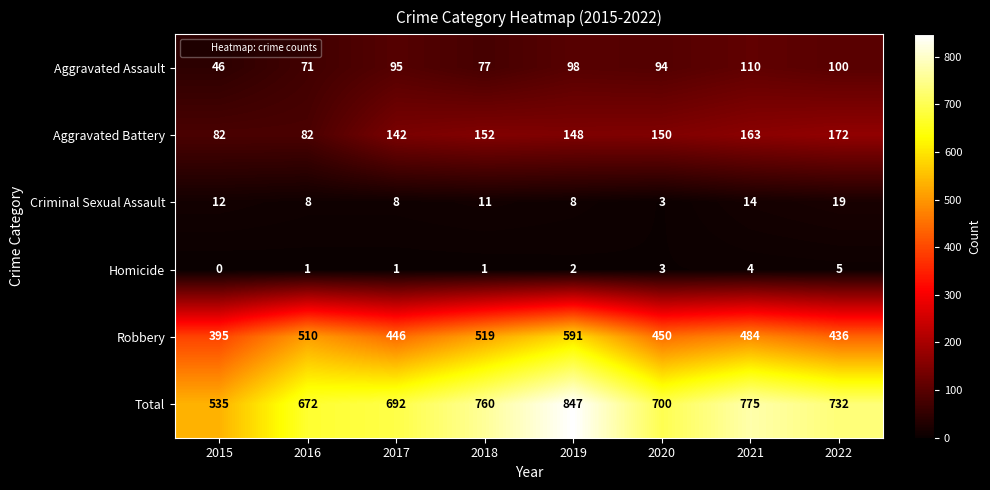

Is it true that Aggravated Battery equals 100 at 2022?

False